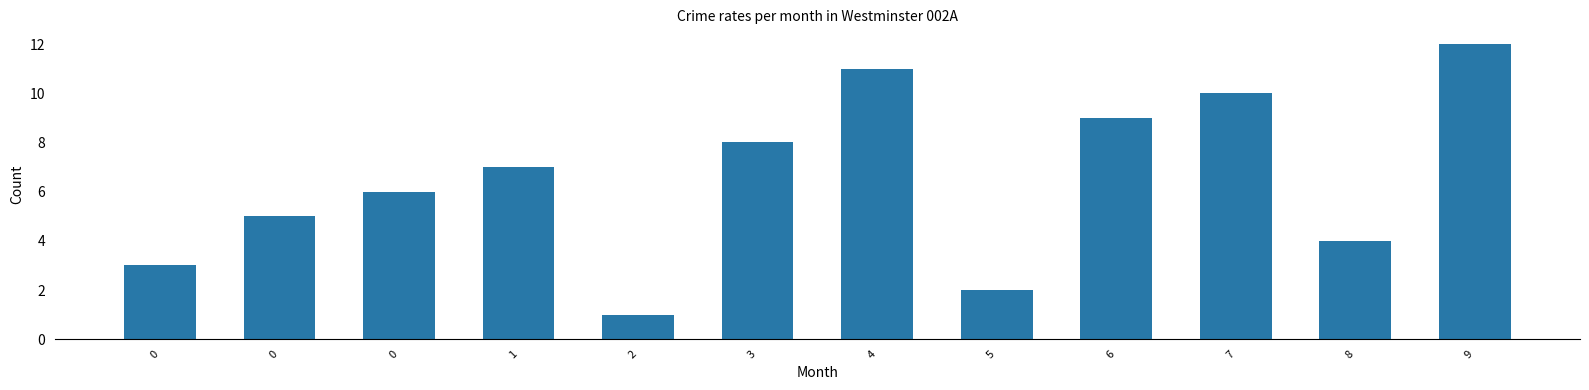

What is the average value?

6